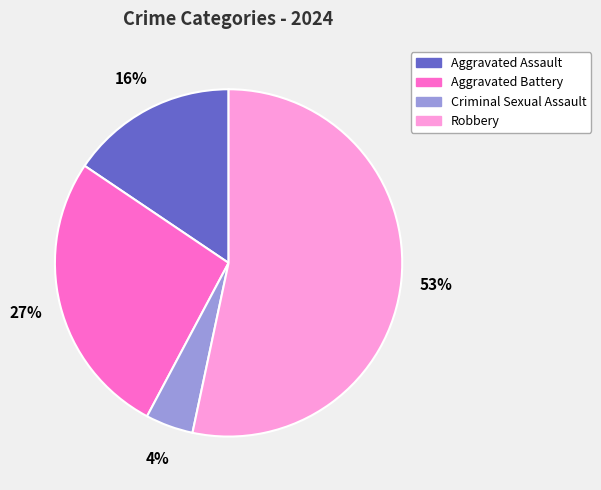

What is the smallest slice in the pie chart?

Criminal Sexual Assault